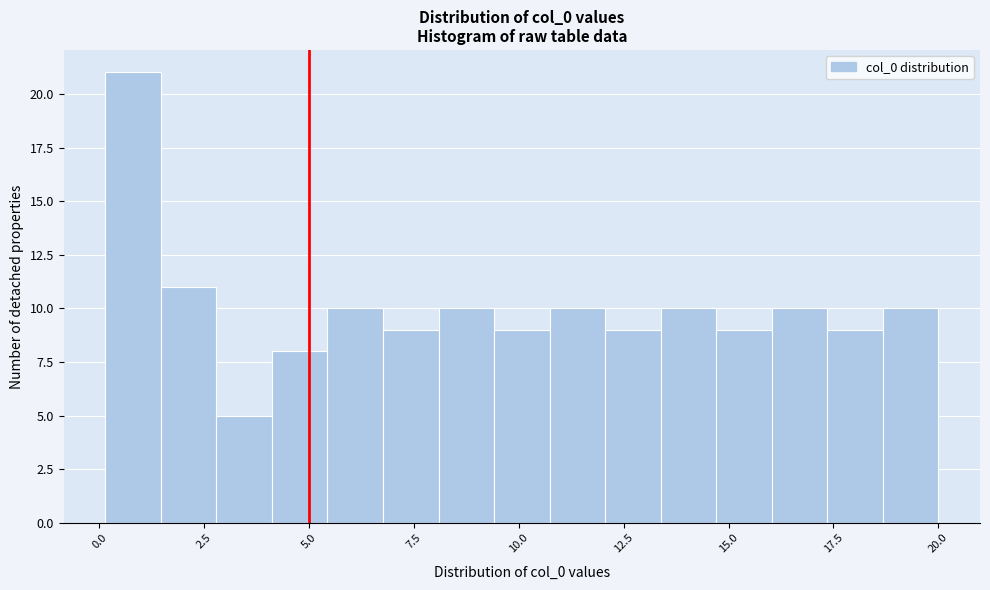

Read against the x-axis, roughly where is the centre of the tallest bar?

1.0